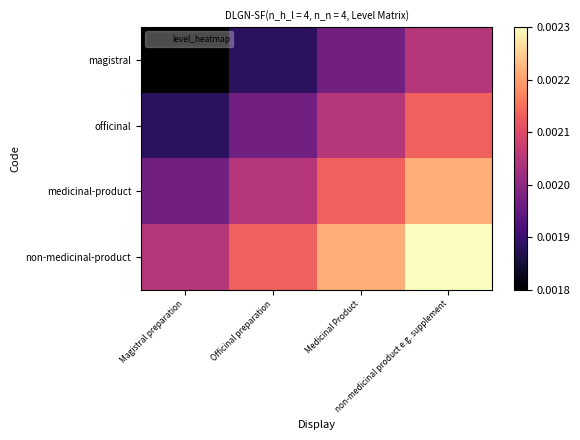

How many data points does each series have?

4